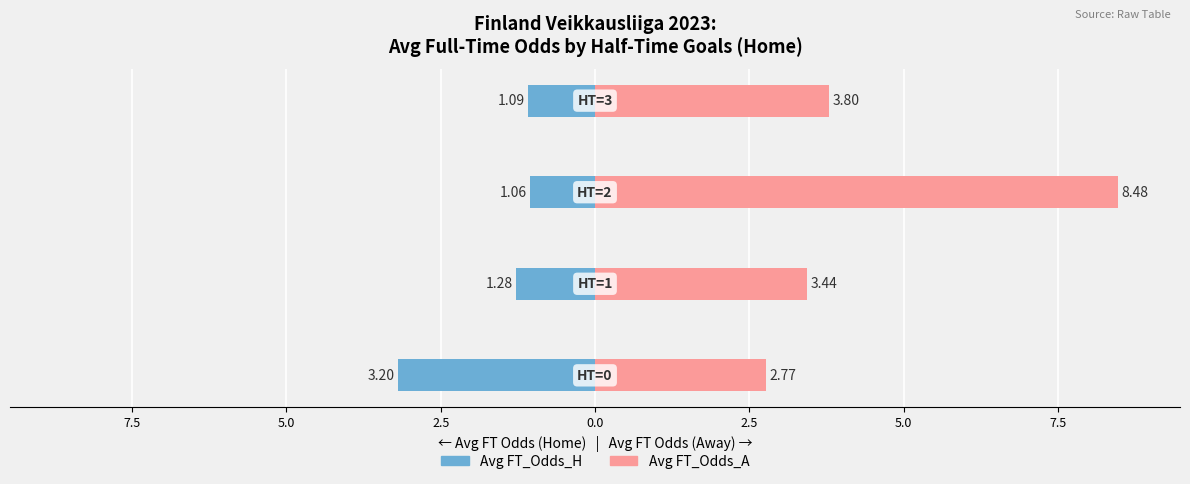

Are the bars grouped side by side (vs. stacked)?

Yes